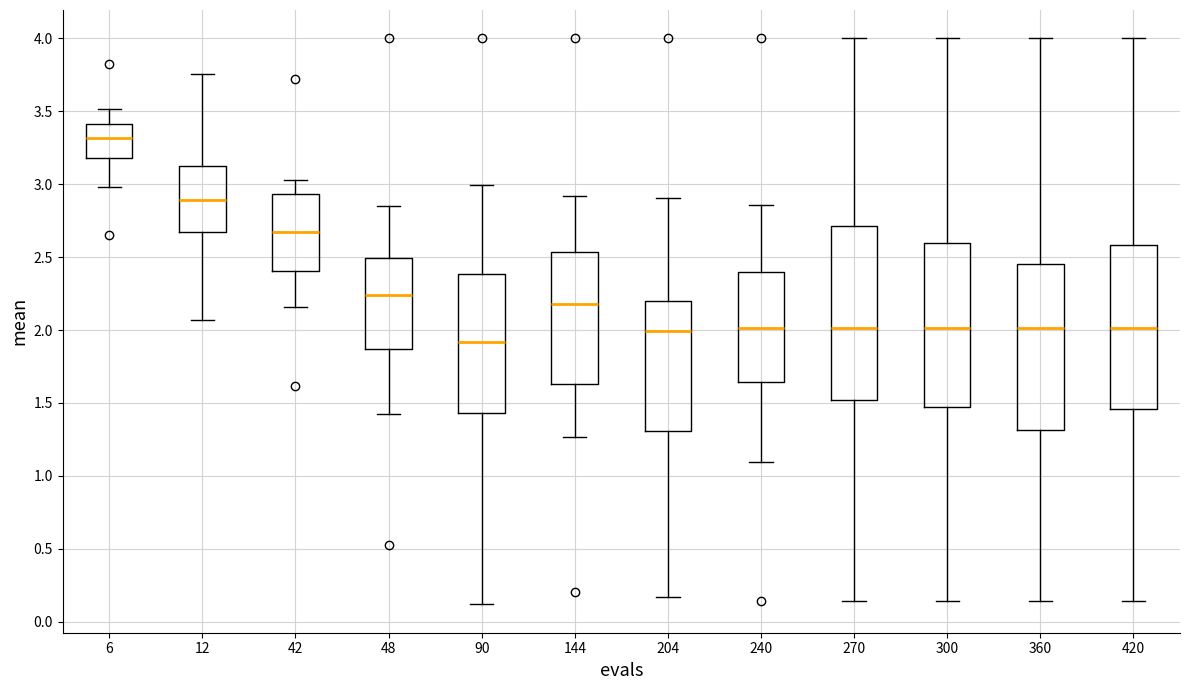

Reading left to right, transcribe this box plot: for each box, give where its median line is, the range the box spans, and where its two whiskers end, as read against the y-axis. The values are not printed on the chart, so give them approximately, as read against the axis.

6: median 3.30, box 3.20 to 3.40, whiskers 3.00 to 3.50
12: median 2.90, box 2.65 to 3.15, whiskers 2.05 to 3.75
42: median 2.70, box 2.40 to 2.95, whiskers 2.15 to 3.05
48: median 2.25, box 1.85 to 2.50, whiskers 1.40 to 2.85
90: median 1.90, box 1.45 to 2.40, whiskers 0.10 to 3.00
144: median 2.20, box 1.65 to 2.55, whiskers 1.25 to 2.90
204: median 2.00, box 1.30 to 2.20, whiskers 0.15 to 2.90
240: median 2.00, box 1.65 to 2.40, whiskers 1.10 to 2.85
270: median 2.00, box 1.50 to 2.70, whiskers 0.15 to 4.00
300: median 2.00, box 1.45 to 2.60, whiskers 0.15 to 4.00
360: median 2.00, box 1.30 to 2.45, whiskers 0.15 to 4.00
420: median 2.00, box 1.45 to 2.60, whiskers 0.15 to 4.00